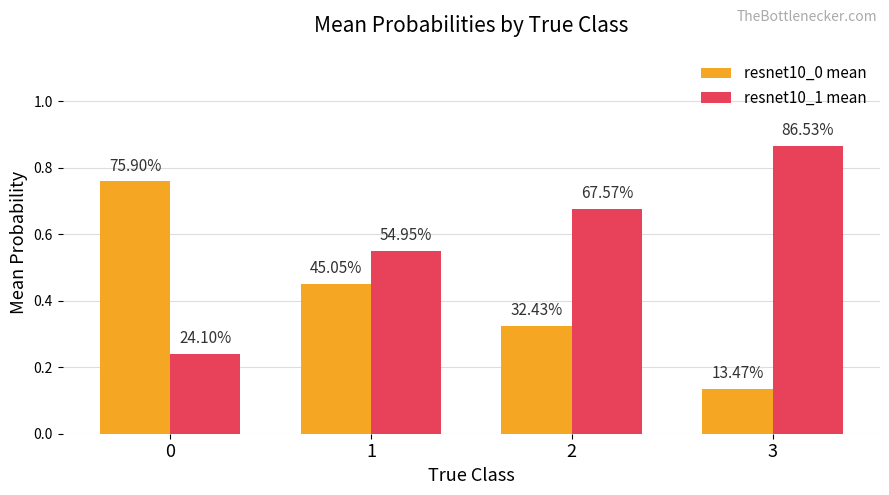

At how many categories does at least one series exceed 0?

4